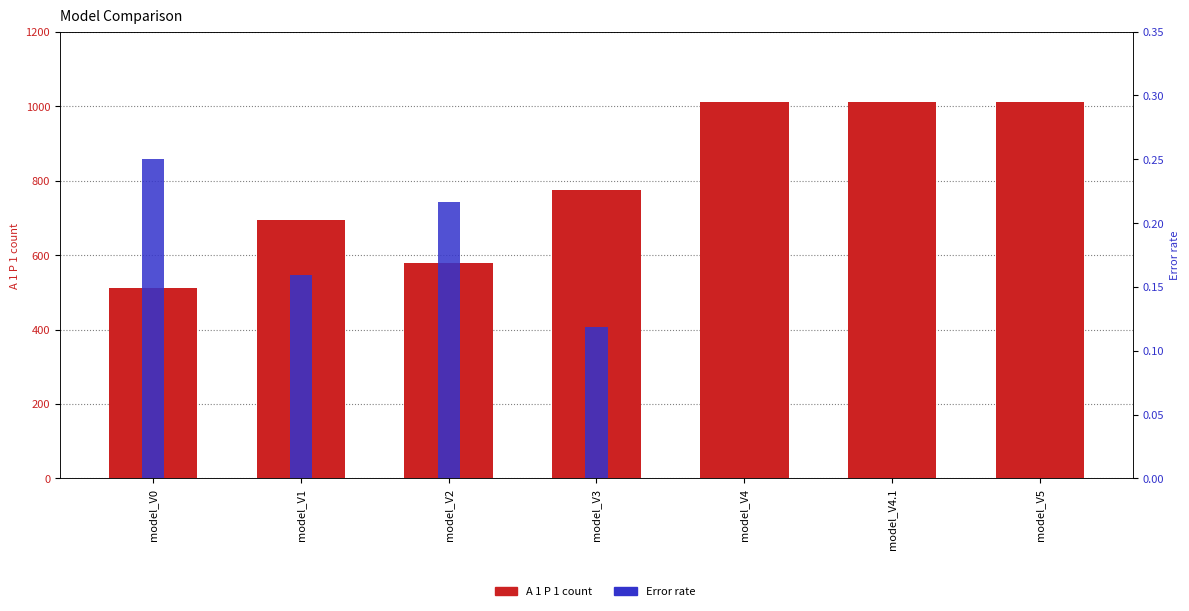

Reading left to right, list all the values displayed in this chart.

A 1 P 1: model_V0=511.0	model_V1=693.0	model_V2=578.0	model_V3=774.0	model_V4=1011.0	model_V4.1=1011.0	model_V5=1011.0
Error: model_V0=0.2	model_V1=0.2	model_V2=0.2	model_V3=0.1	model_V4=0.0	model_V4.1=0.0	model_V5=0.0